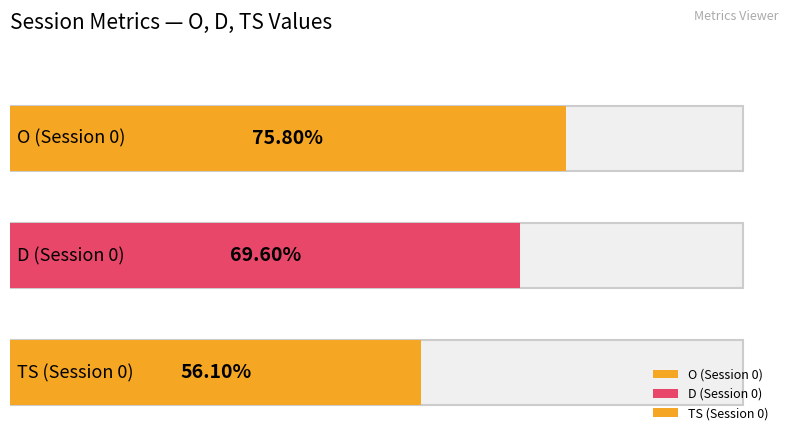

What are all the series names shown in the legend?

O, D, TS